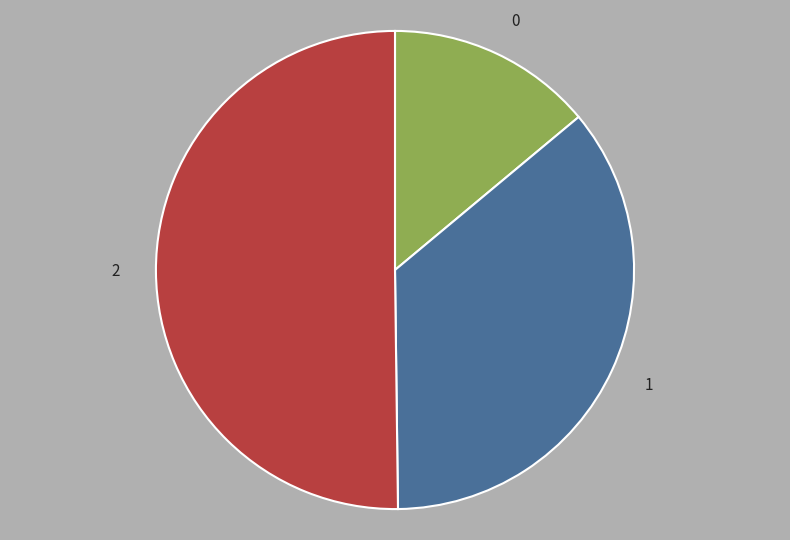

The 0 slice represents 7% of the pie. True or false?

False